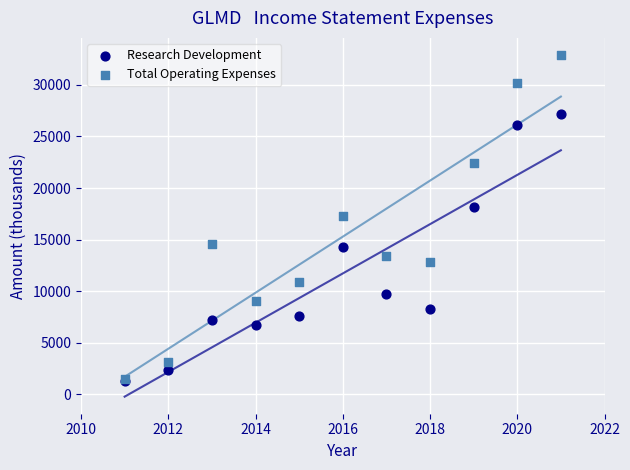

Which series reaches the maximum Y coordinate?

Total Operating Expenses